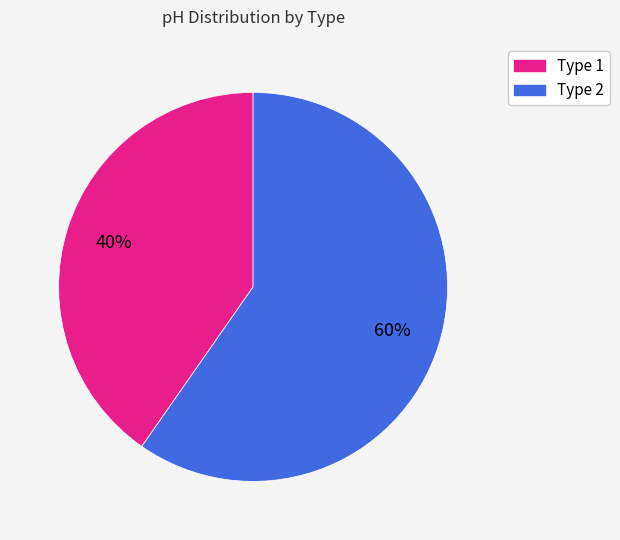

Which slice represents more than half of the pie?

Type 2